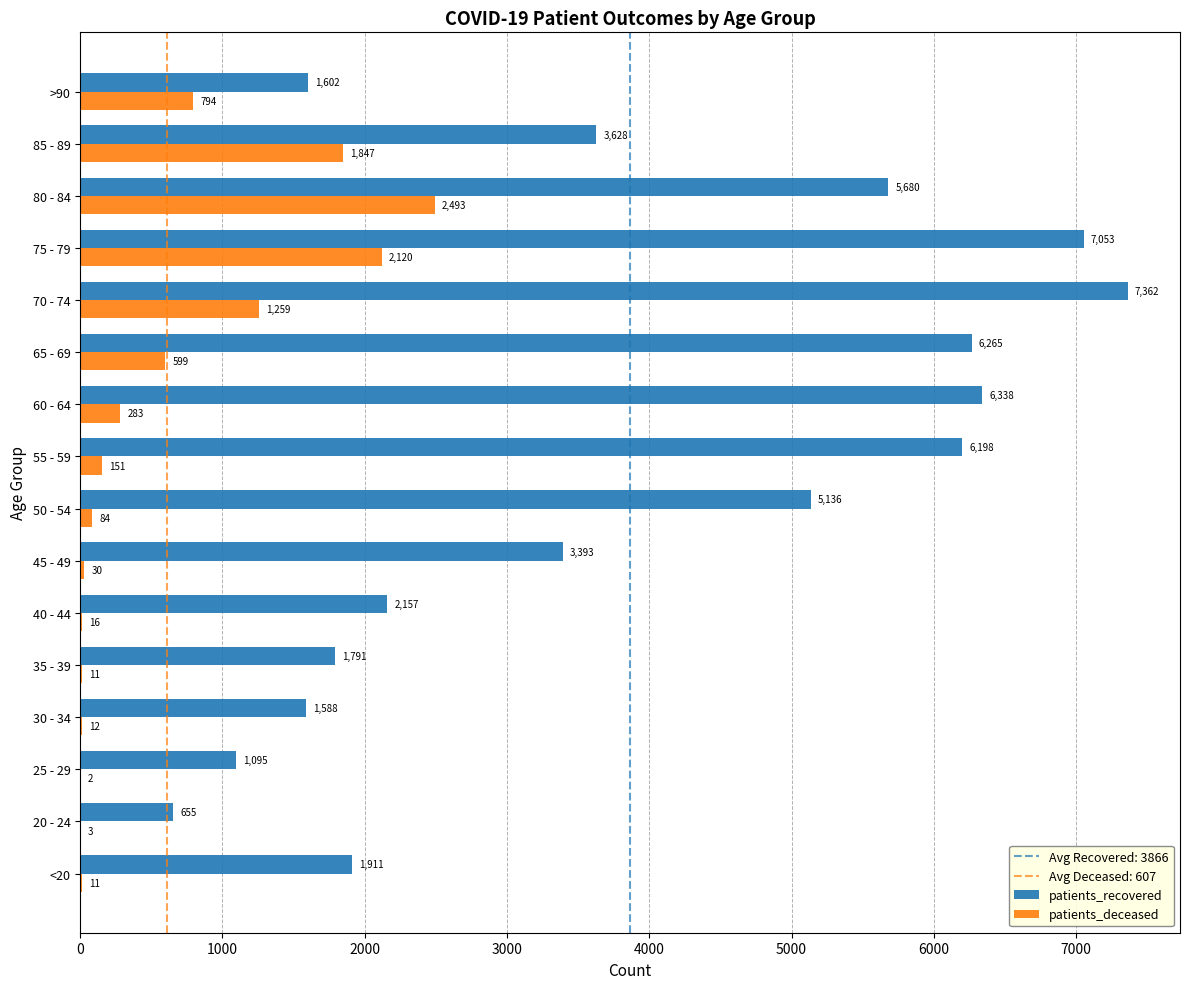

Which series changed the most between <20 and 45 - 49?

patients_recovered